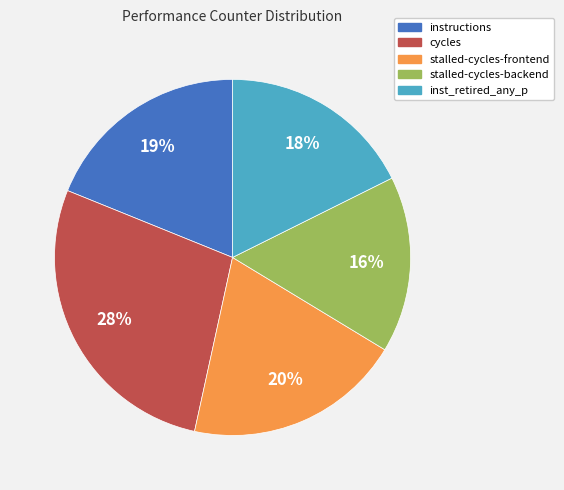

Which slice is the largest?

cycles